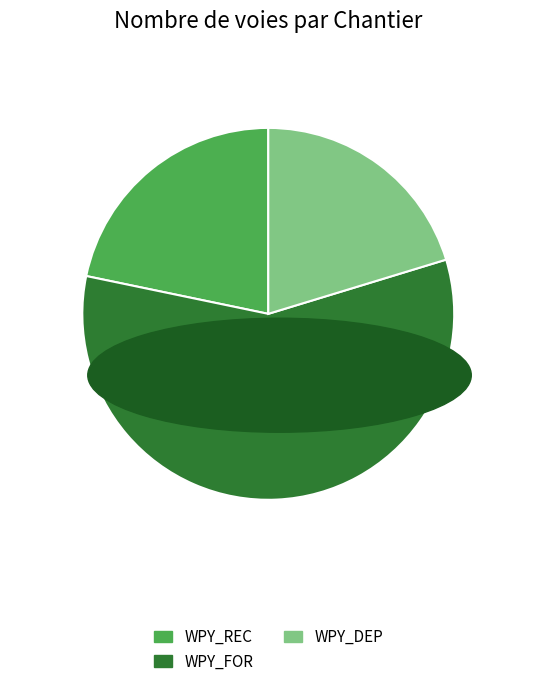

Rank the categories by value from lowest to highest.

WPY_DEP, WPY_REC, WPY_FOR